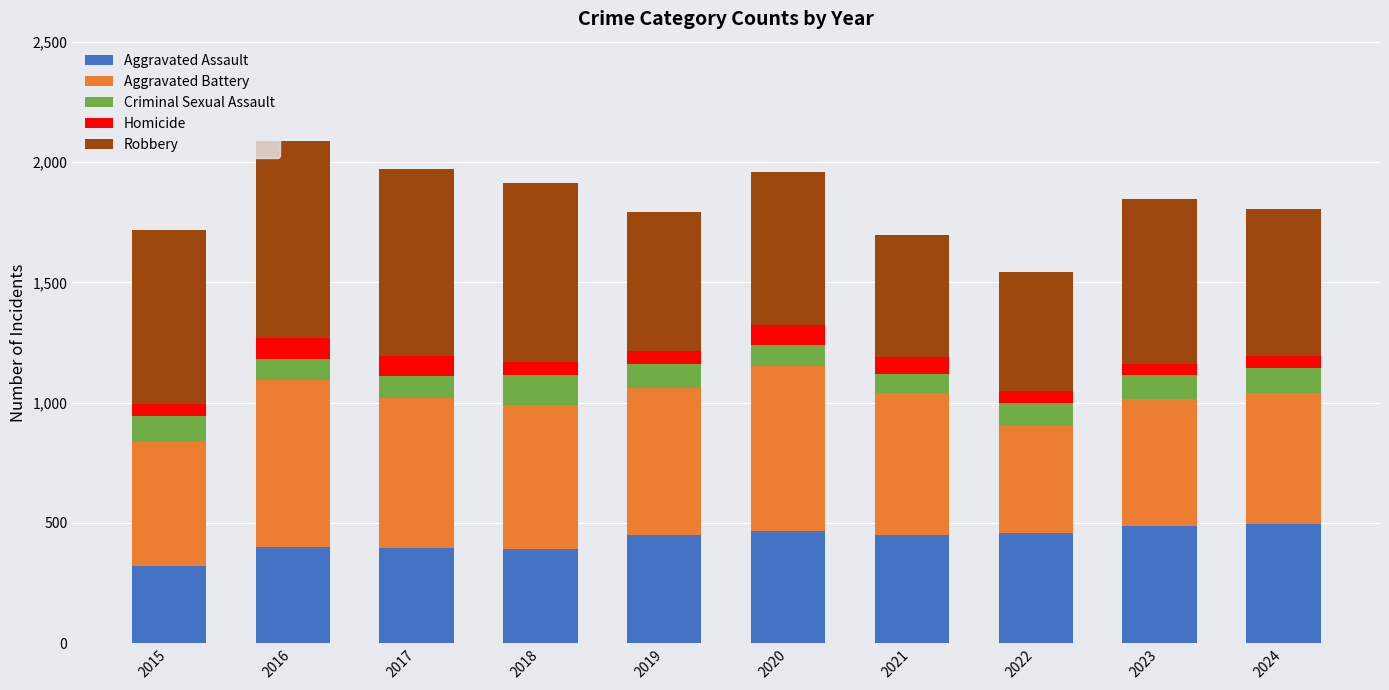

What is the sum of all Aggravated Assault values?

4321